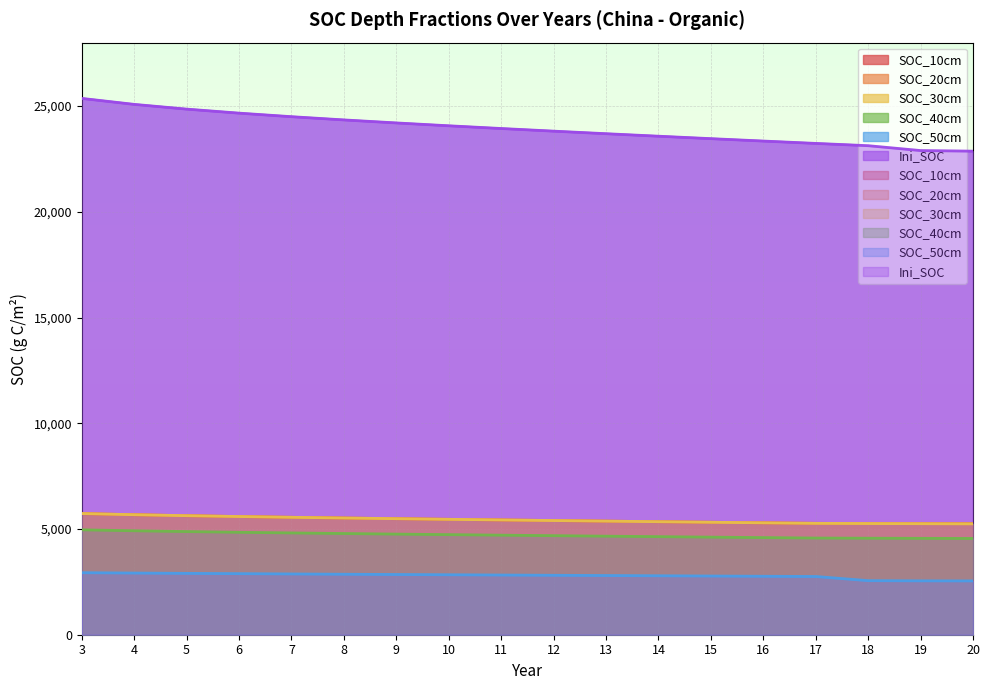

List the labels in order of SOC_40cm value, smallest first.

20, 19, 18, 17, 16, 15, 14, 13, 12, 11, 10, 9, 8, 7, 6, 5, 4, 3